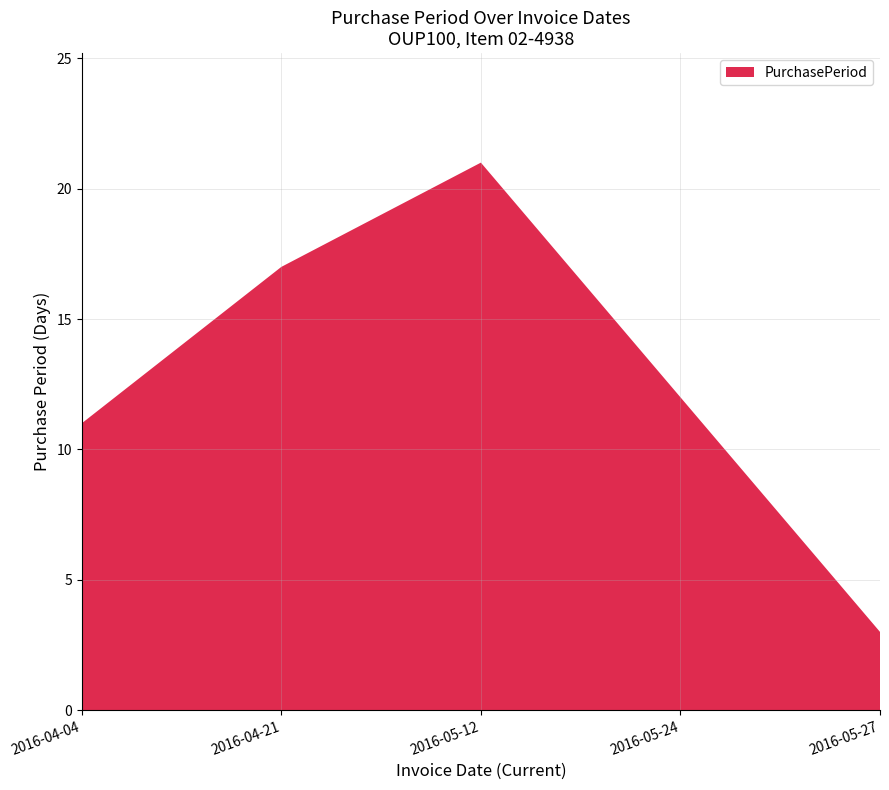

Reading right to left, what are all the values shown in this chart?

2016-05-27=3	2016-05-24=12	2016-05-12=21	2016-04-21=17	2016-04-04=11